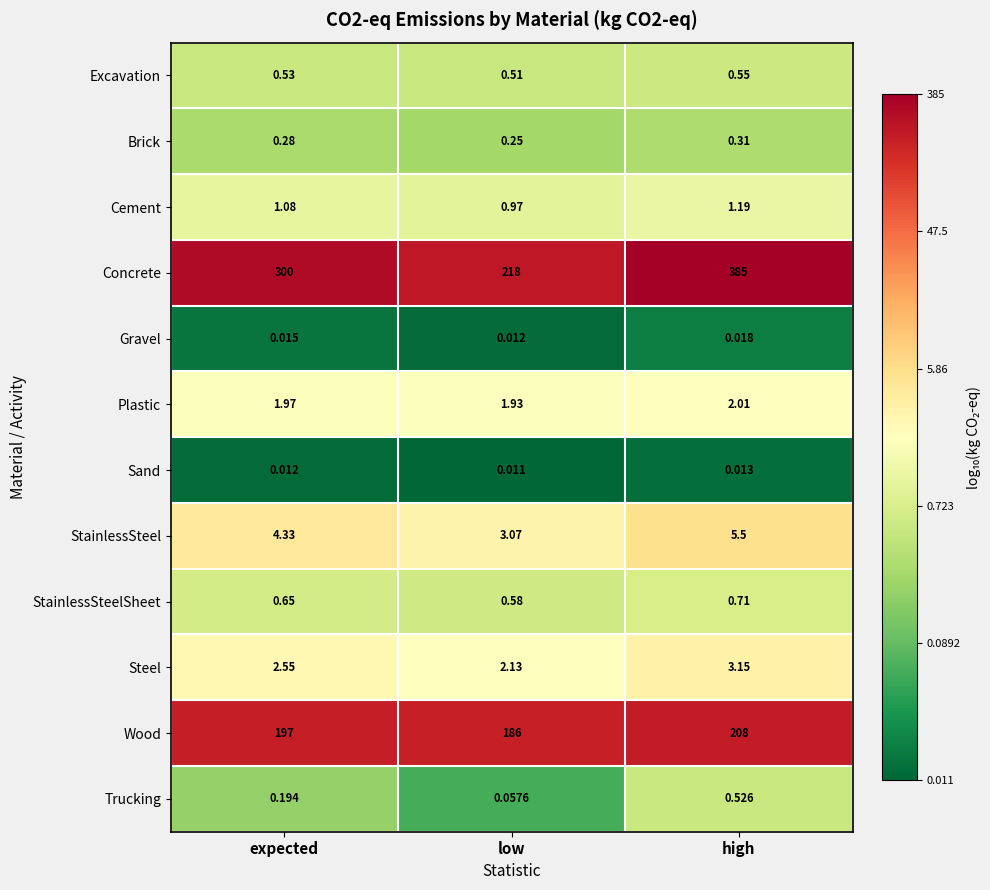

What is the total value across all series at expected?

508.6